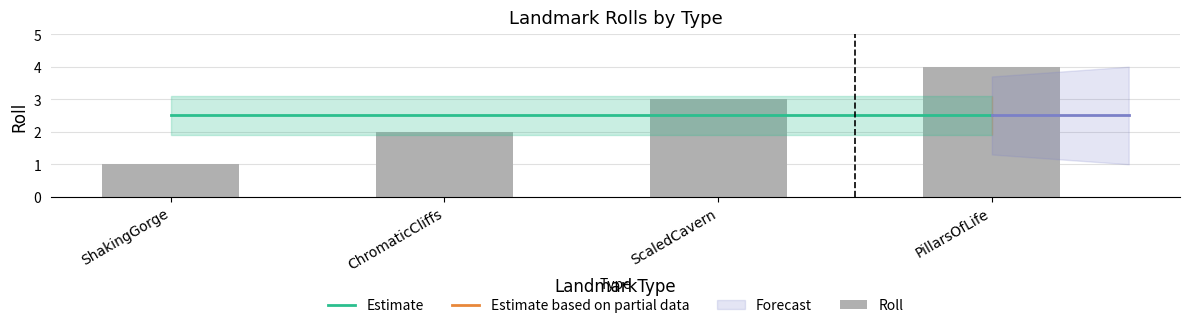

What is the total value across all series at ChromaticCliffs?

4.5